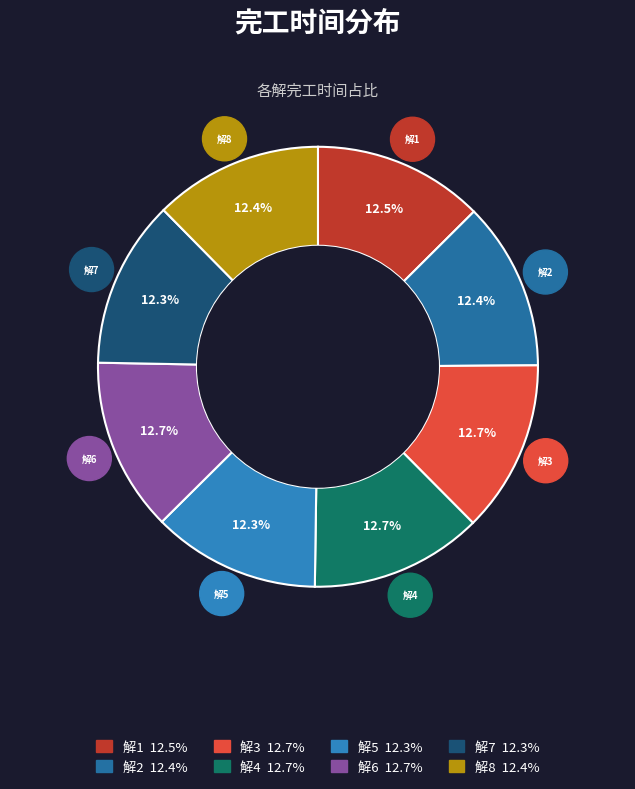

How many slices are in this pie chart?

8